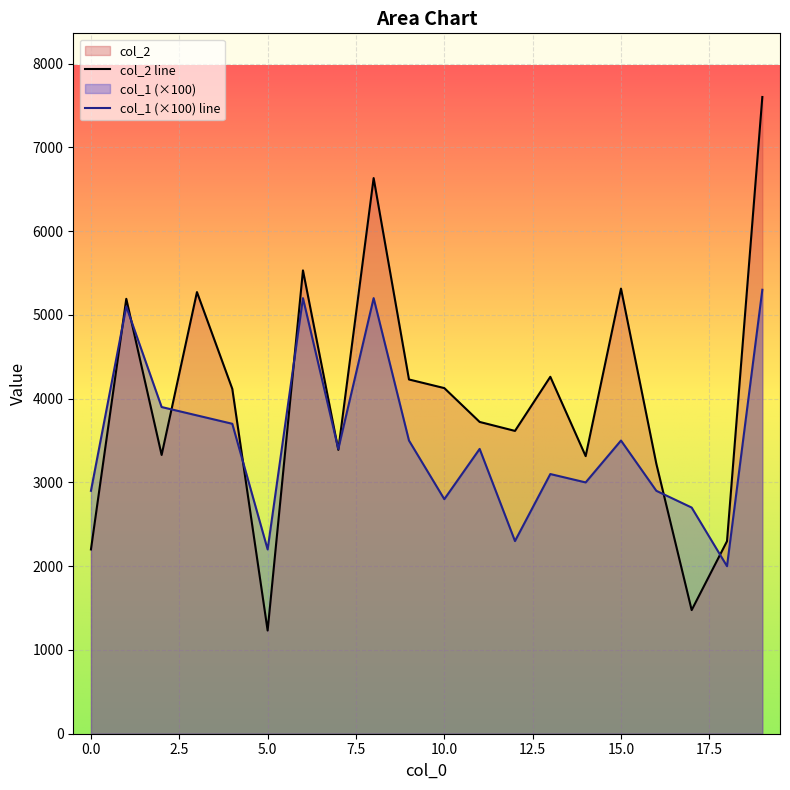

Which series changed the most between 11 and 17?

col_2